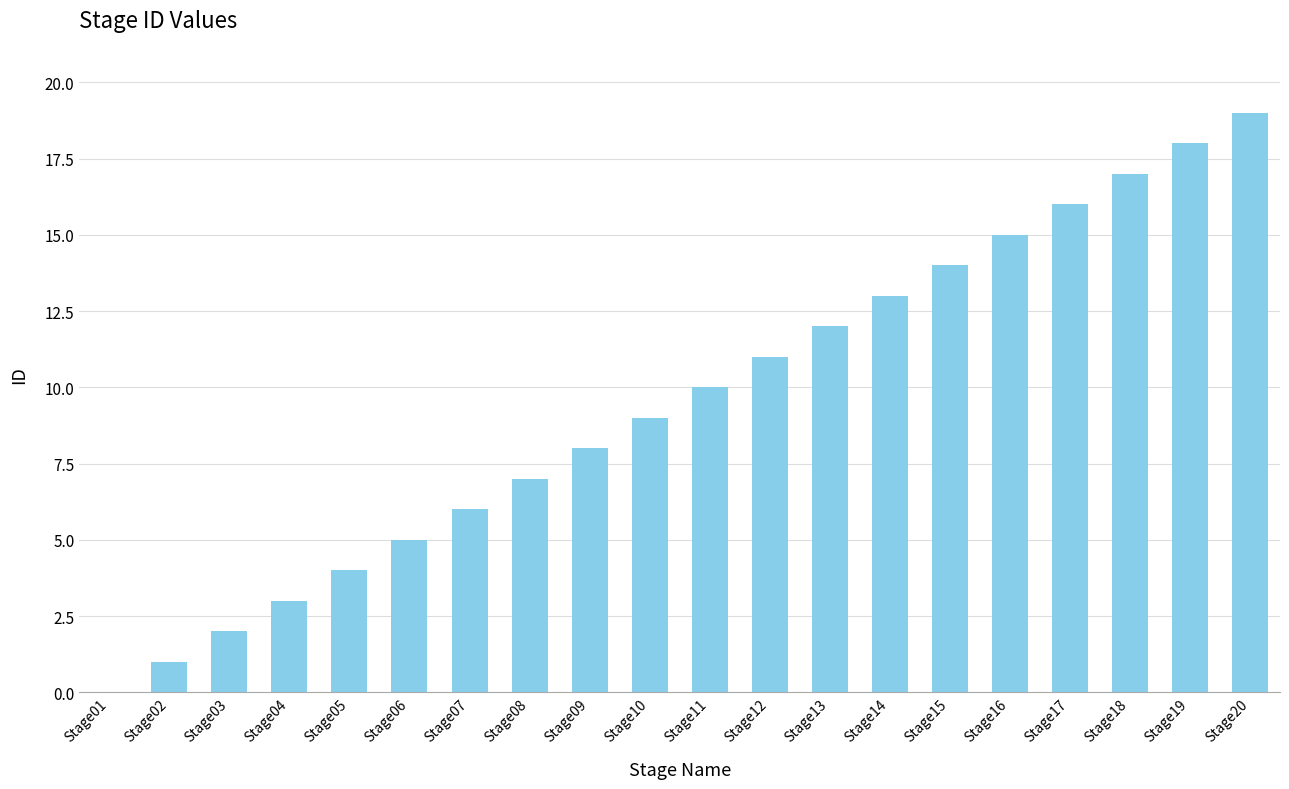

Which category has the highest value across all series?

Stage20